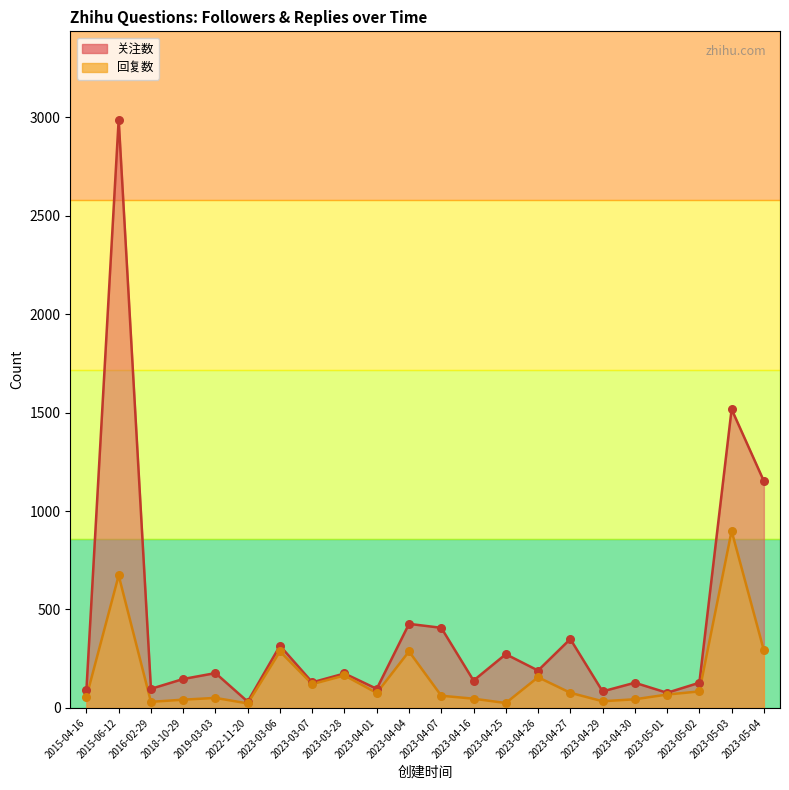

Which series has the largest total across all categories?

关注数